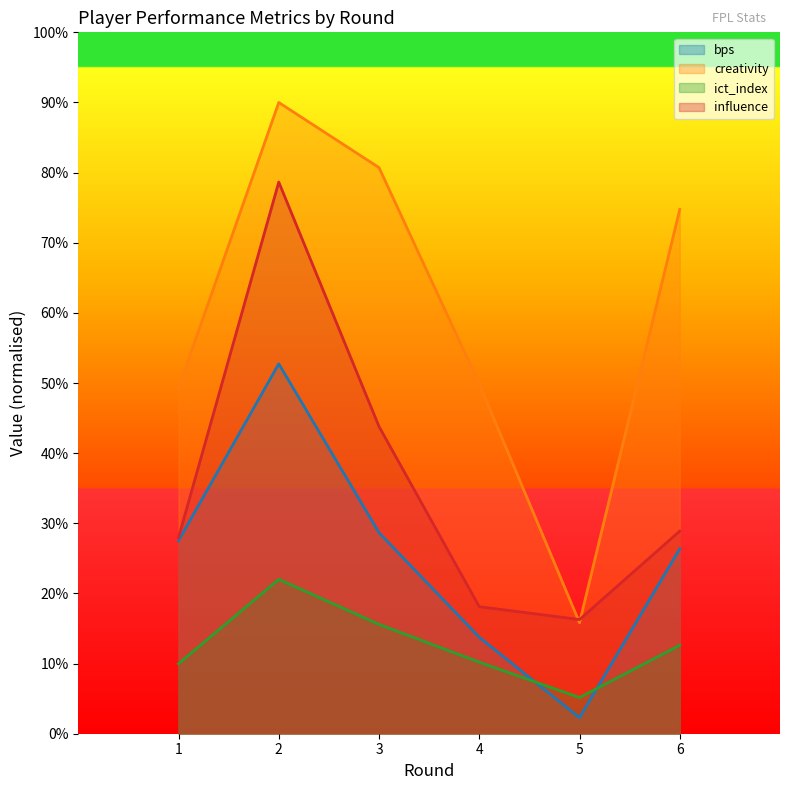

Where is bps nearest to the value 27?

1